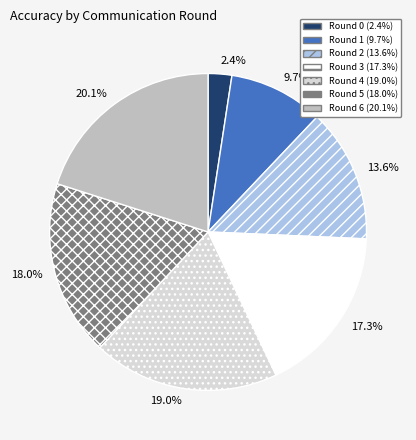

Is there a majority slice in this chart?

No